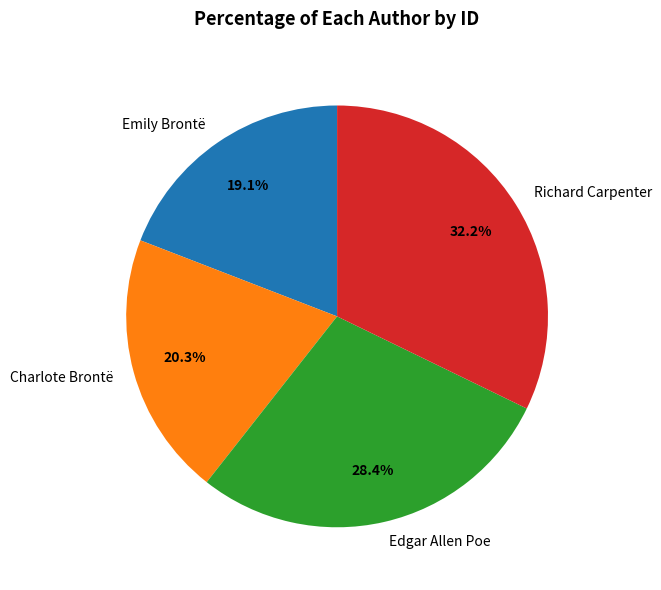

What is the total percentage of Richard Carpenter and Emily Brontë?

51.3%